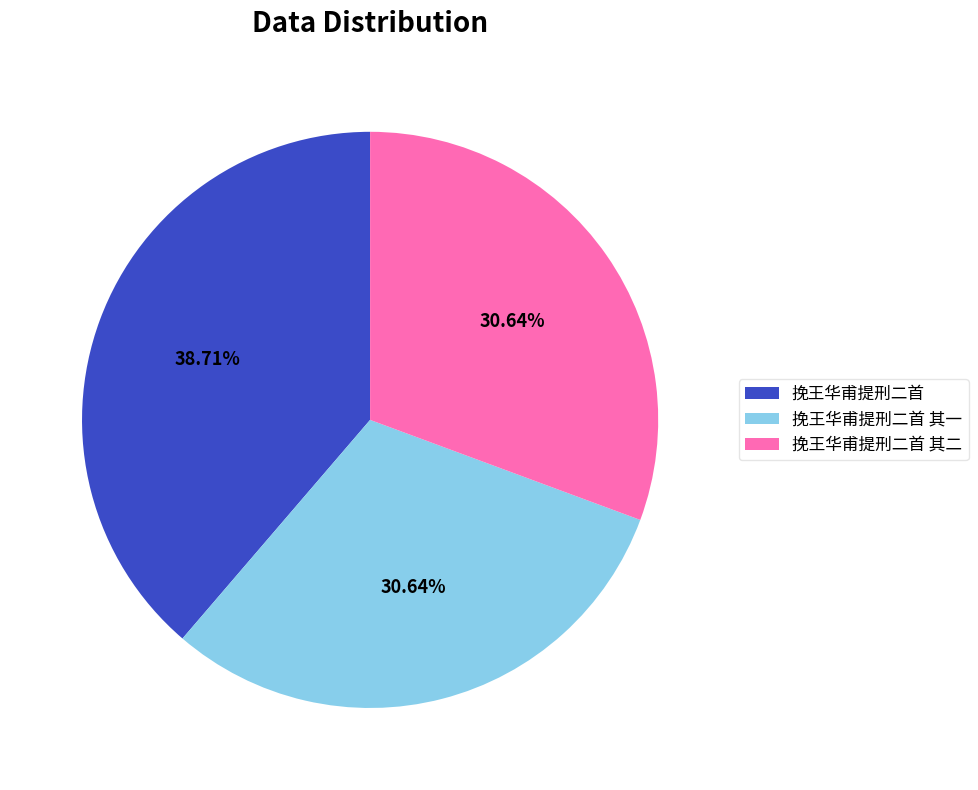

How much of the chart is everything except 挽王华甫提刑二首 其一?

69.4%